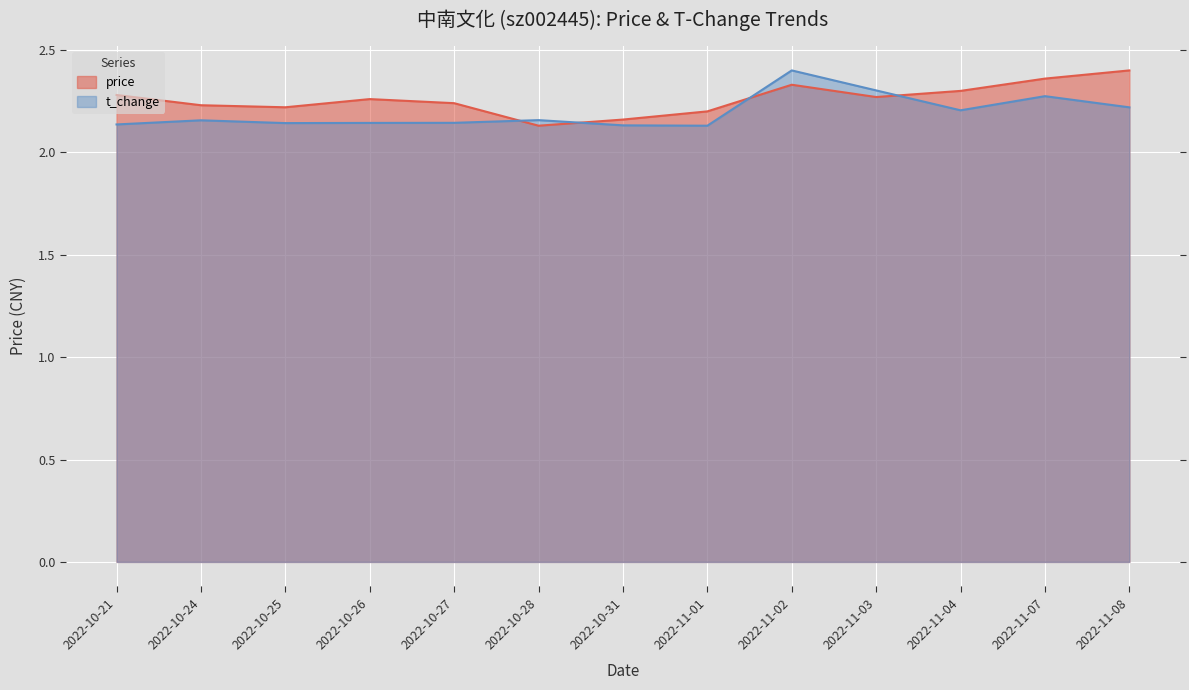

Count the price values in the range 2 to 3.

13